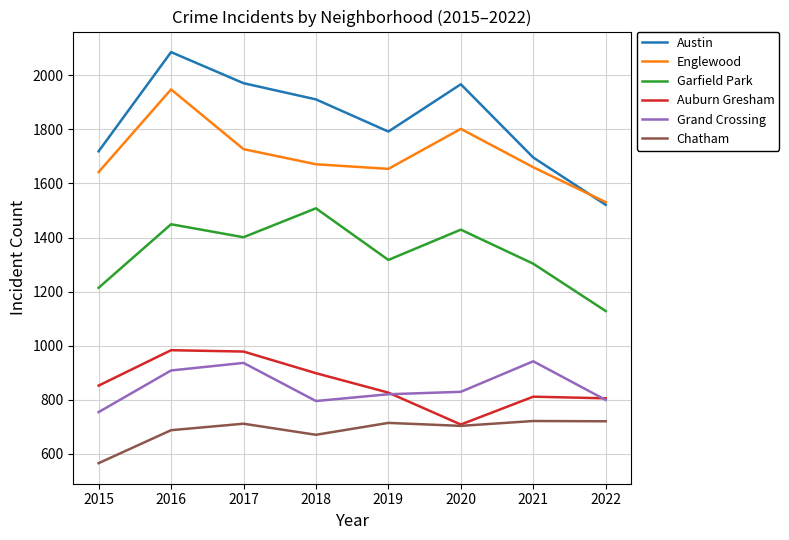

List the series in order of their peak value, lowest first.

Chatham, Grand Crossing, Auburn Gresham, Garfield Park, Englewood, Austin